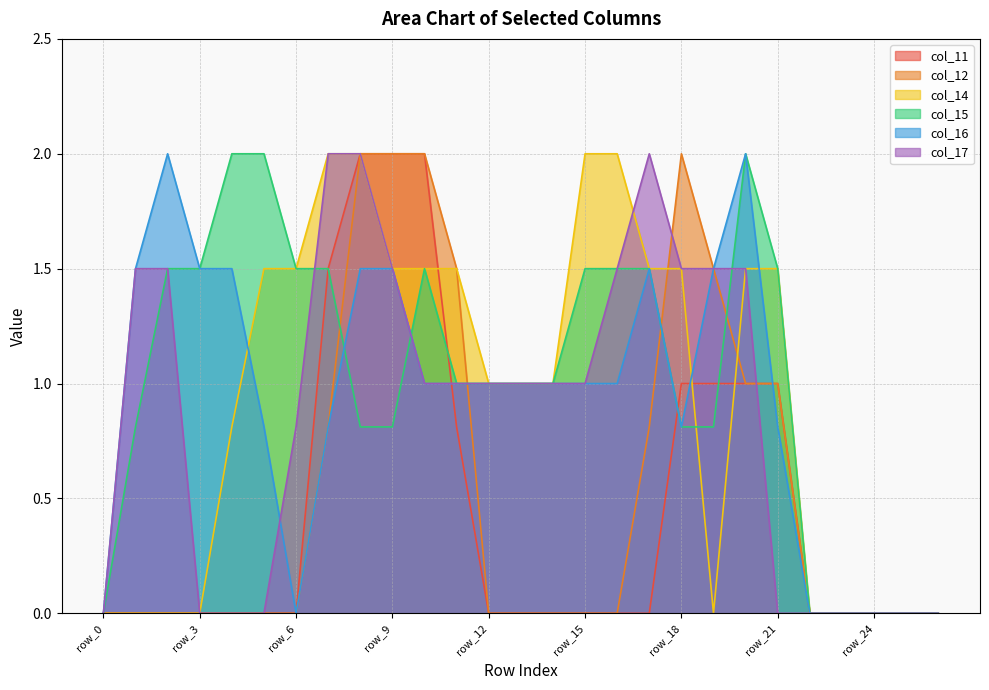

Reading left to right, extract all data points from this chart.

col_11: row_0=0.0	row_1=0.0	row_2=0.0	row_3=0.0	row_4=0.0	row_5=0.0	row_6=0.0	row_7=1.5	row_8=2.0	row_9=2.0	row_10=2.0	row_11=0.8	row_12=0.0	row_13=0.0	row_14=0.0	row_15=0.0	row_16=0.0	row_17=0.0	row_18=1.0	row_19=1.0	row_20=1.0	row_21=1.0	row_22=0.0	row_23=0.0	row_24=0.0	row_25=0.0	row_26=0.0
col_12: row_0=0.0	row_1=0.0	row_2=0.0	row_3=0.0	row_4=0.0	row_5=0.0	row_6=0.0	row_7=0.8	row_8=2.0	row_9=2.0	row_10=2.0	row_11=1.5	row_12=0.0	row_13=0.0	row_14=0.0	row_15=0.0	row_16=0.0	row_17=0.8	row_18=2.0	row_19=1.5	row_20=1.0	row_21=1.0	row_22=0.0	row_23=0.0	row_24=0.0	row_25=0.0	row_26=0.0
col_14: row_0=0.0	row_1=0.0	row_2=0.0	row_3=0.0	row_4=0.8	row_5=1.5	row_6=1.5	row_7=2.0	row_8=2.0	row_9=1.5	row_10=1.5	row_11=1.5	row_12=1.0	row_13=1.0	row_14=1.0	row_15=2.0	row_16=2.0	row_17=1.5	row_18=1.5	row_19=0.0	row_20=1.5	row_21=1.5	row_22=0.0	row_23=0.0	row_24=0.0	row_25=0.0	row_26=0.0
col_15: row_0=0.0	row_1=0.8	row_2=1.5	row_3=1.5	row_4=2.0	row_5=2.0	row_6=1.5	row_7=1.5	row_8=0.8	row_9=0.8	row_10=1.5	row_11=1.0	row_12=1.0	row_13=1.0	row_14=1.0	row_15=1.5	row_16=1.5	row_17=1.5	row_18=0.8	row_19=0.8	row_20=2.0	row_21=1.5	row_22=0.0	row_23=0.0	row_24=0.0	row_25=0.0	row_26=0.0
col_16: row_0=0.0	row_1=1.5	row_2=2.0	row_3=1.5	row_4=1.5	row_5=0.8	row_6=0.0	row_7=0.8	row_8=1.5	row_9=1.5	row_10=1.0	row_11=1.0	row_12=1.0	row_13=1.0	row_14=1.0	row_15=1.0	row_16=1.0	row_17=1.5	row_18=0.8	row_19=1.5	row_20=2.0	row_21=0.8	row_22=0.0	row_23=0.0	row_24=0.0	row_25=0.0	row_26=0.0
col_17: row_0=0.0	row_1=1.5	row_2=1.5	row_3=0.0	row_4=0.0	row_5=0.0	row_6=0.8	row_7=2.0	row_8=2.0	row_9=1.5	row_10=1.0	row_11=1.0	row_12=1.0	row_13=1.0	row_14=1.0	row_15=1.0	row_16=1.5	row_17=2.0	row_18=1.5	row_19=1.5	row_20=1.5	row_21=0.0	row_22=0.0	row_23=0.0	row_24=0.0	row_25=0.0	row_26=0.0